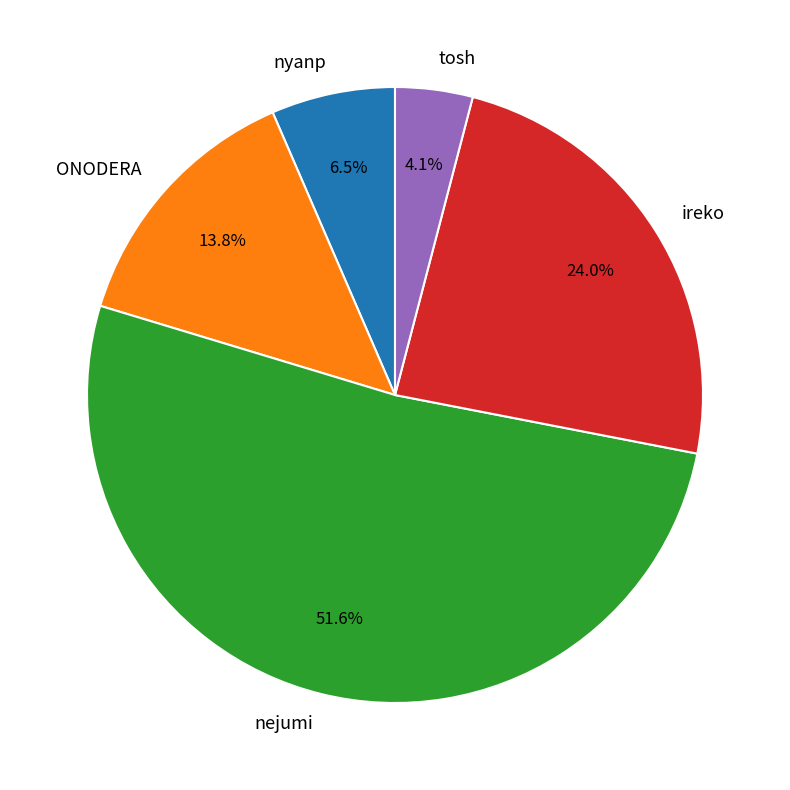

What percentage is the ireko slice, to the nearest percent?

24%